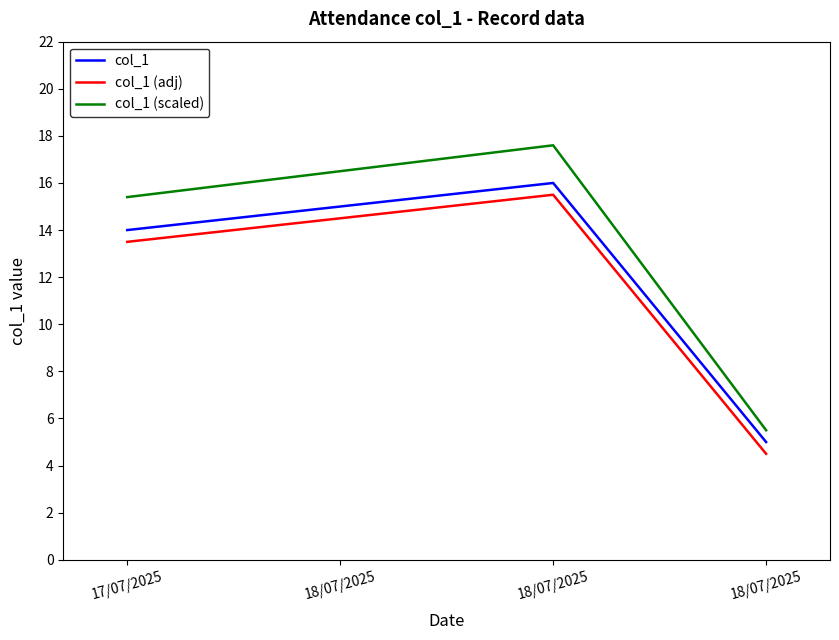

Which series changed the most between 17/07/2025 and 18/07/2025?

col_1 (scaled)